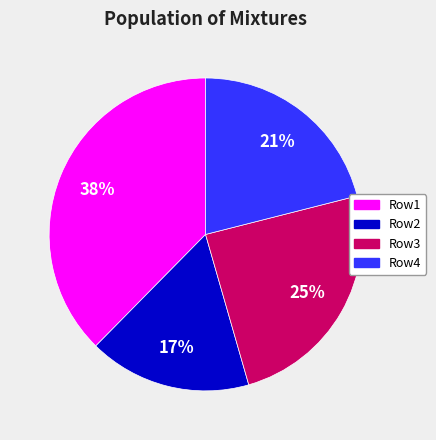

Rank the categories by value from highest to lowest.

Row1, Row3, Row4, Row2